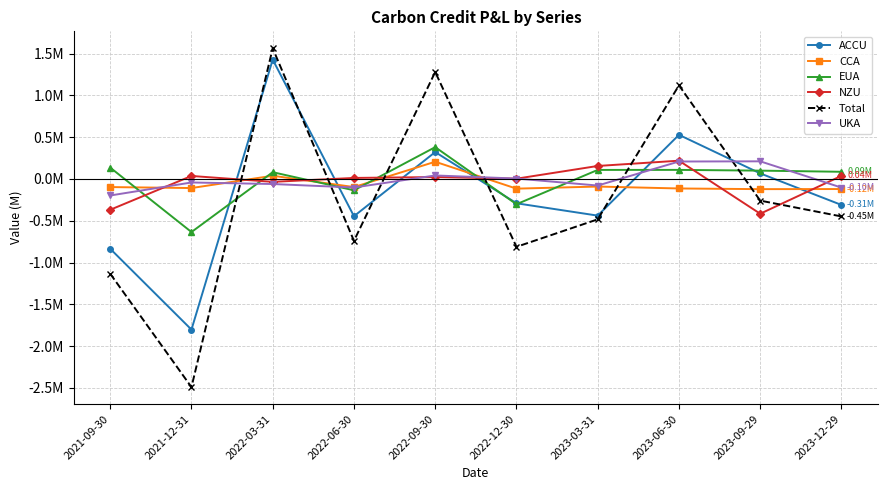

Between 2021-09-30 and 2021-12-31, which series saw the biggest shift?

Total